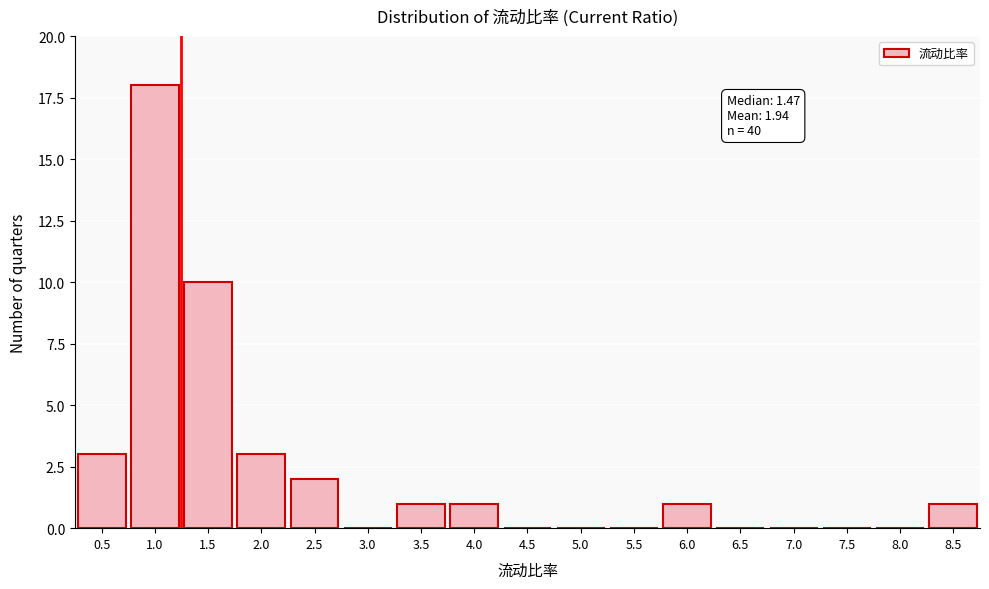

Reading left to right, what are all the values shown in this chart?

0.5=3	1.0=18	1.5=10	2.0=3	2.5=2	3.0=0	3.5=1	4.0=1	4.5=0	5.0=0	5.5=0	6.0=1	6.5=0	7.0=0	7.5=0	8.0=0	8.5=1